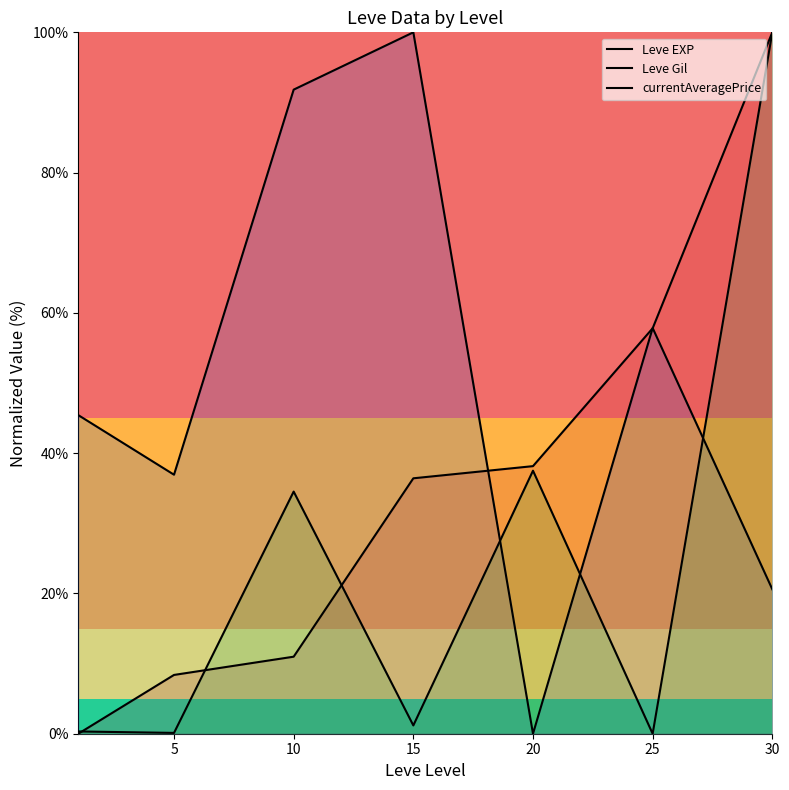

Read the currentAveragePrice value at 30.

100.0